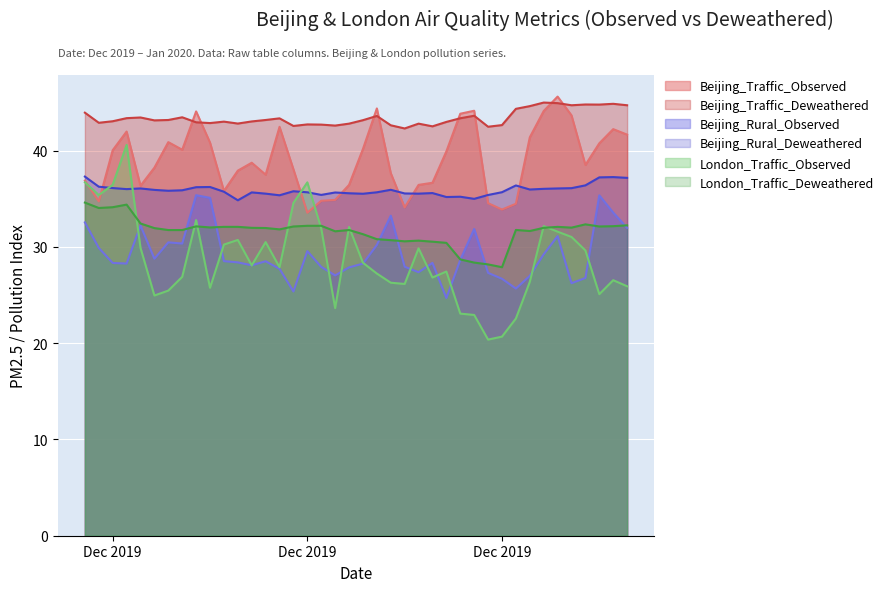

Does the chart display data point markers on the line(s)?

No